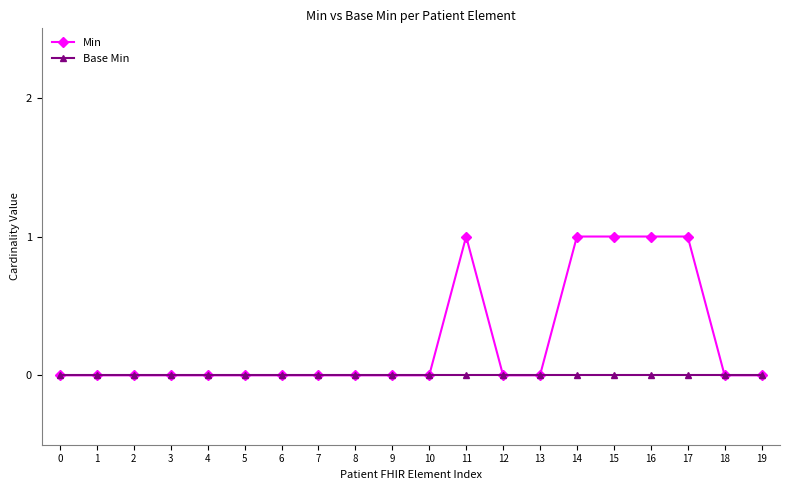

Which series has the largest range (max minus min)?

Min